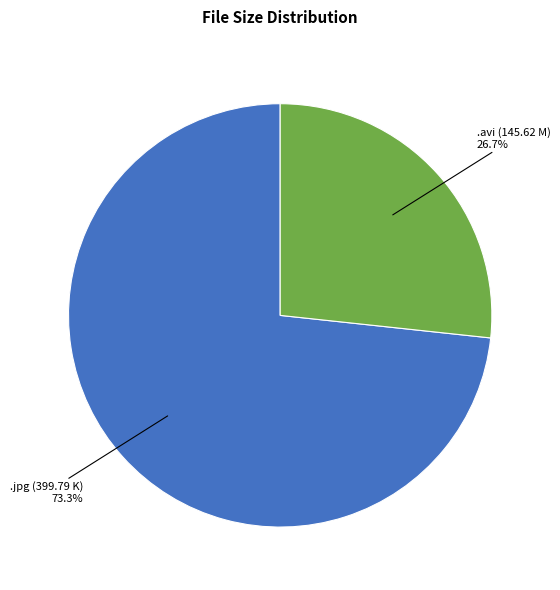

How many segments does this pie chart have?

2